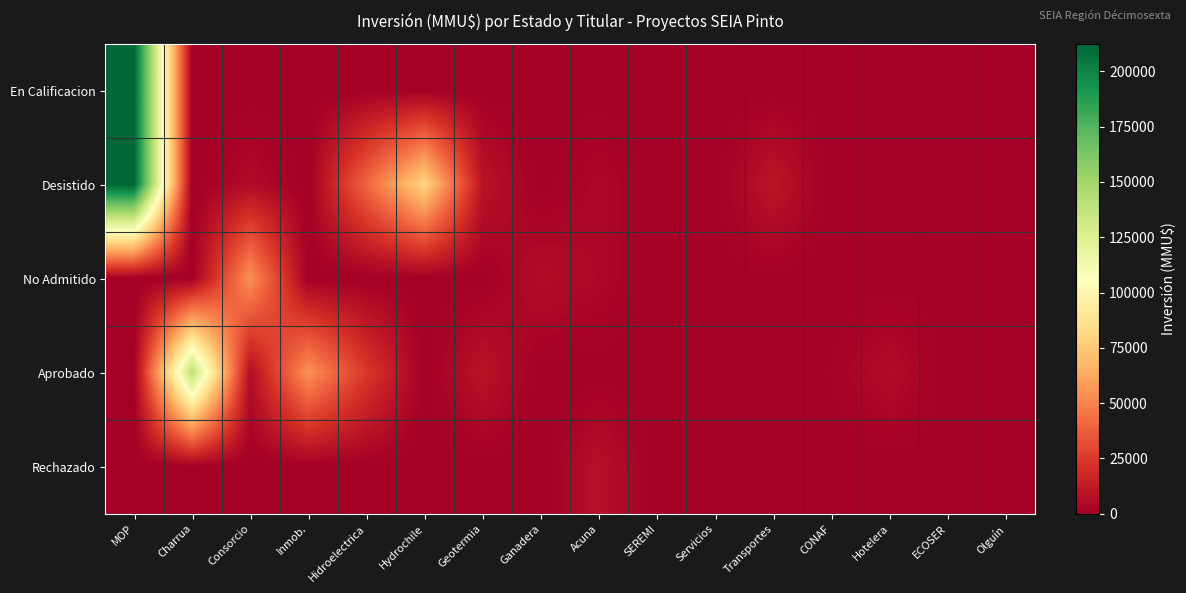

At which category is the sum across all series the highest?

MOP